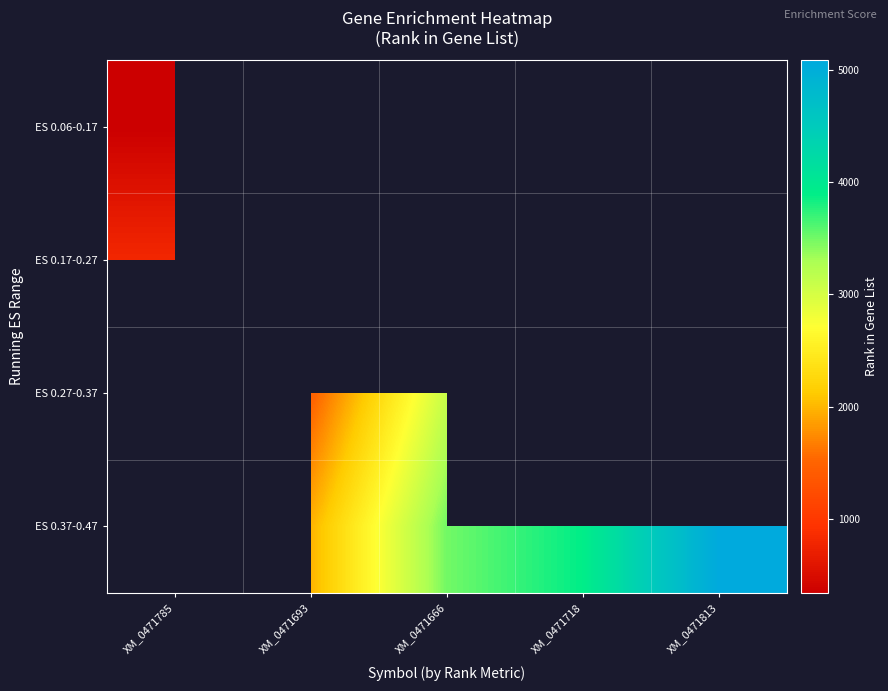

How many series are shown in this chart?

4